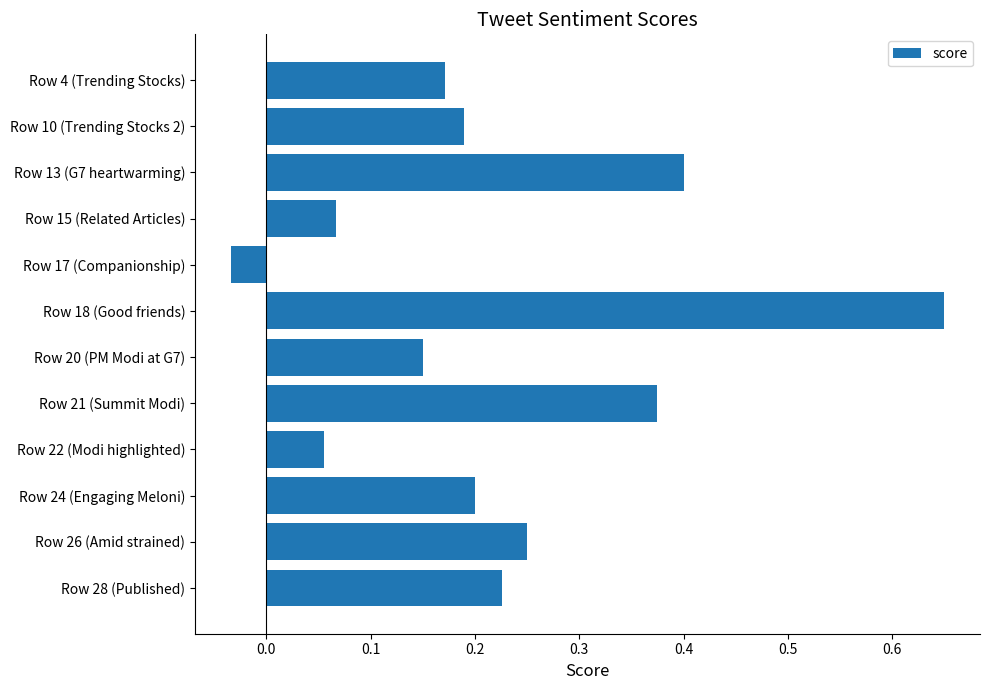

How many values are below zero?

1